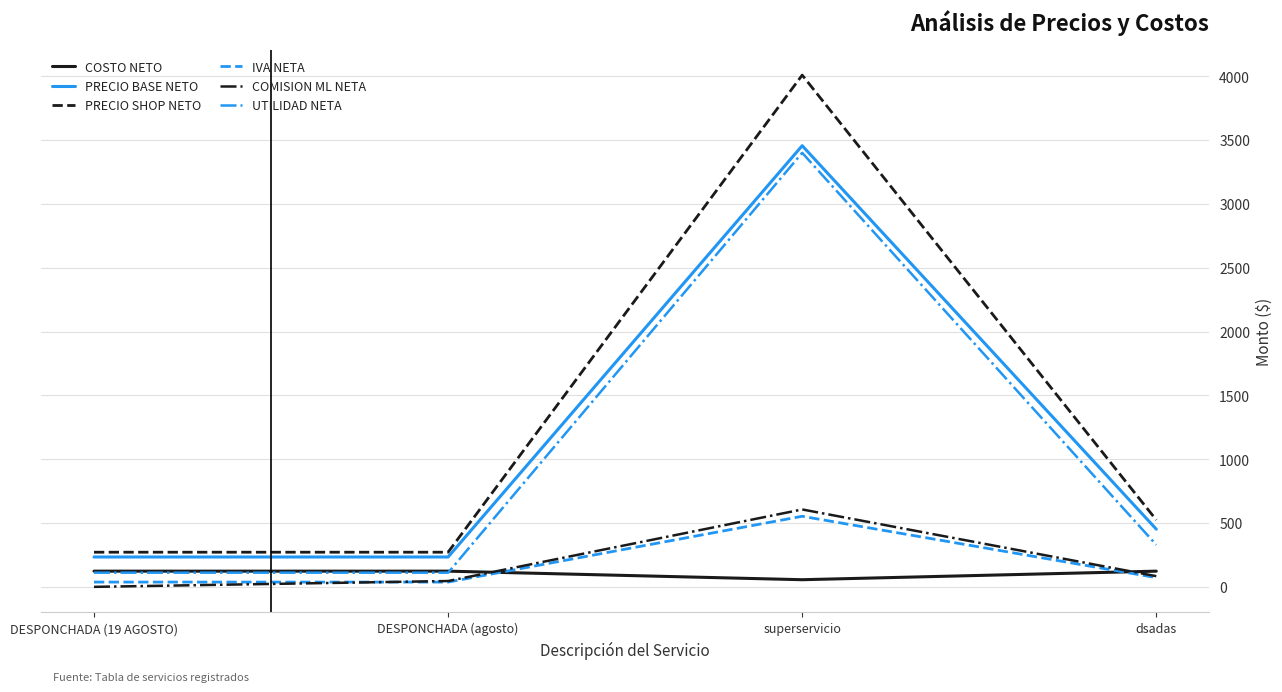

How many lines are shown in the chart?

6